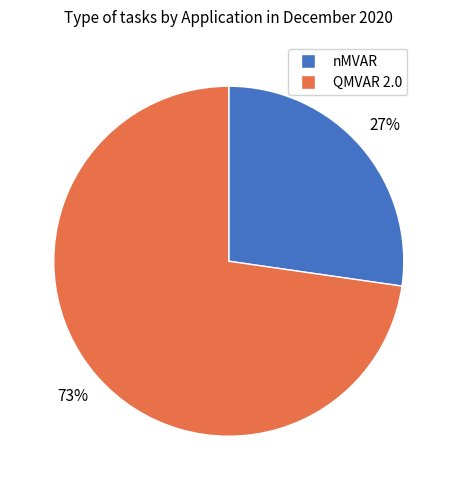

To the nearest percent, what is the average slice percentage?

50%